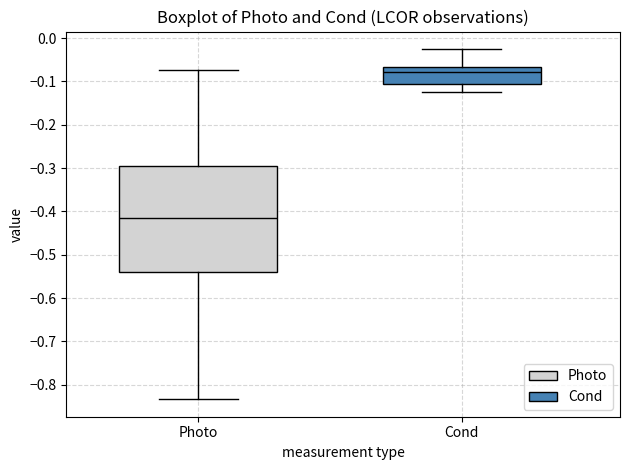

Comparing the boxes themselves (not the whiskers), which one is the tallest?

Photo